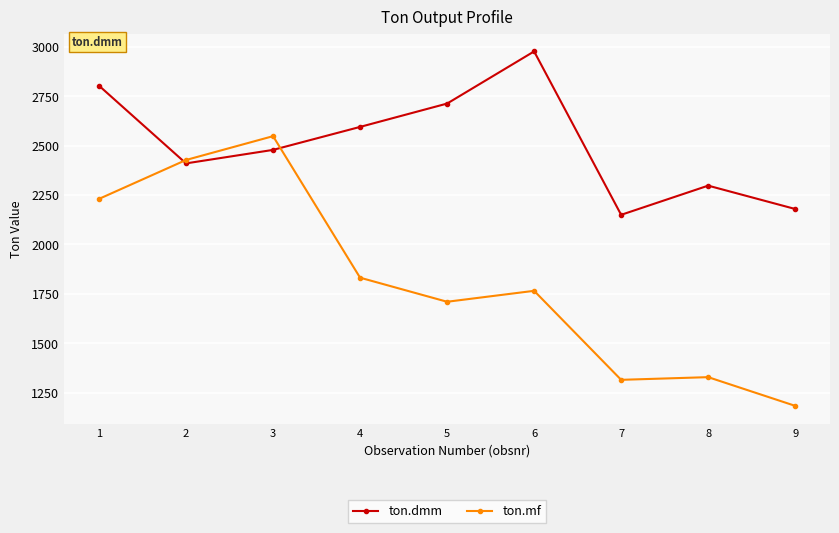

Reading left to right, transcribe all the data shown in this chart.

ton.dmm: 1=2802.7	2=2409.7	3=2477.9	4=2594.2	5=2712.3	6=2976.1	7=2149.5	8=2297.1	9=2179.0
ton.mf: 1=2230.1	2=2426.9	3=2547.4	4=1831.5	5=1709.8	6=1765.1	7=1314.9	8=1328.5	9=1183.3